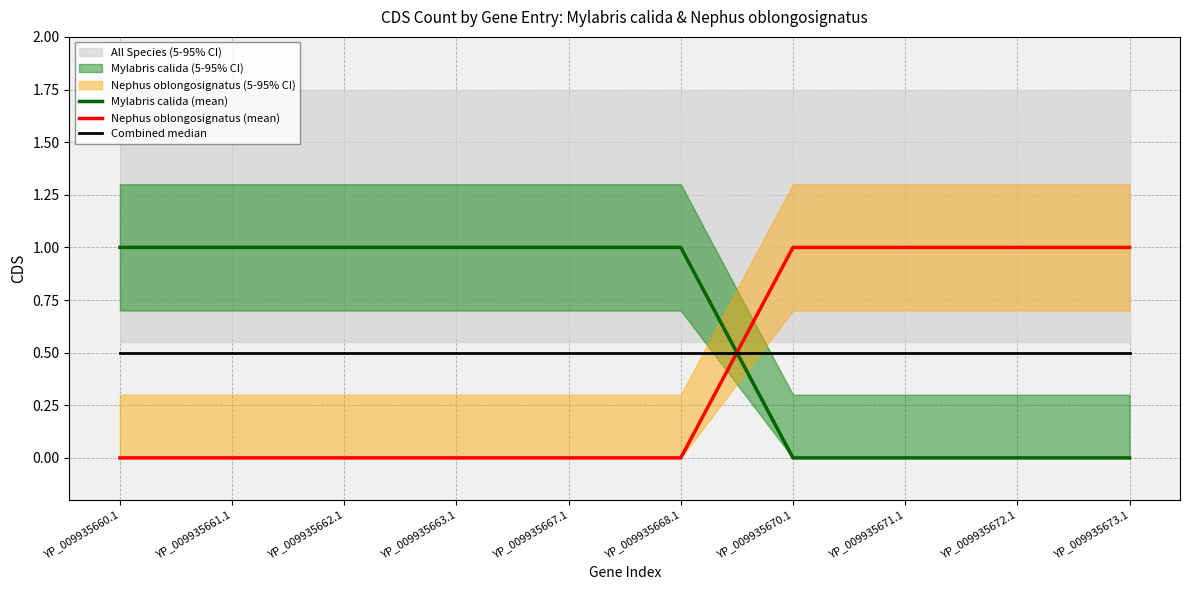

What is the spread (max minus min) of values at YP_009935673.1?

1.0